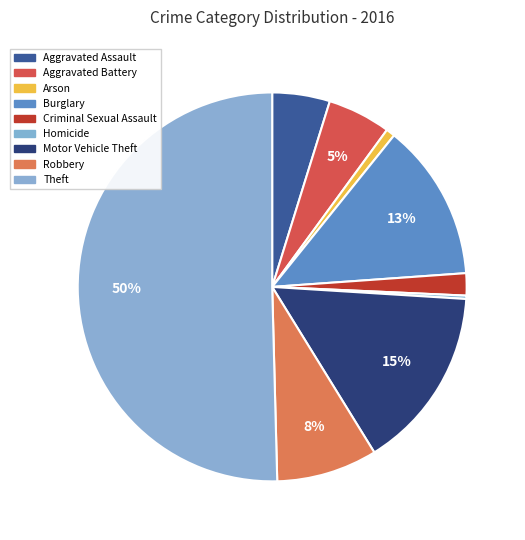

Which slice is the smallest?

Homicide